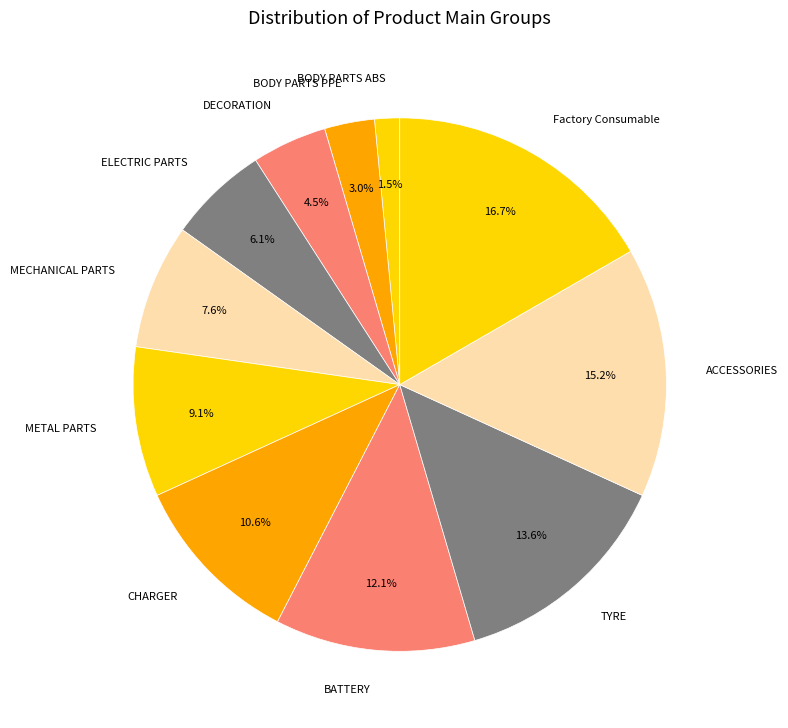

Does DECORATION represent more than half of the total?

No